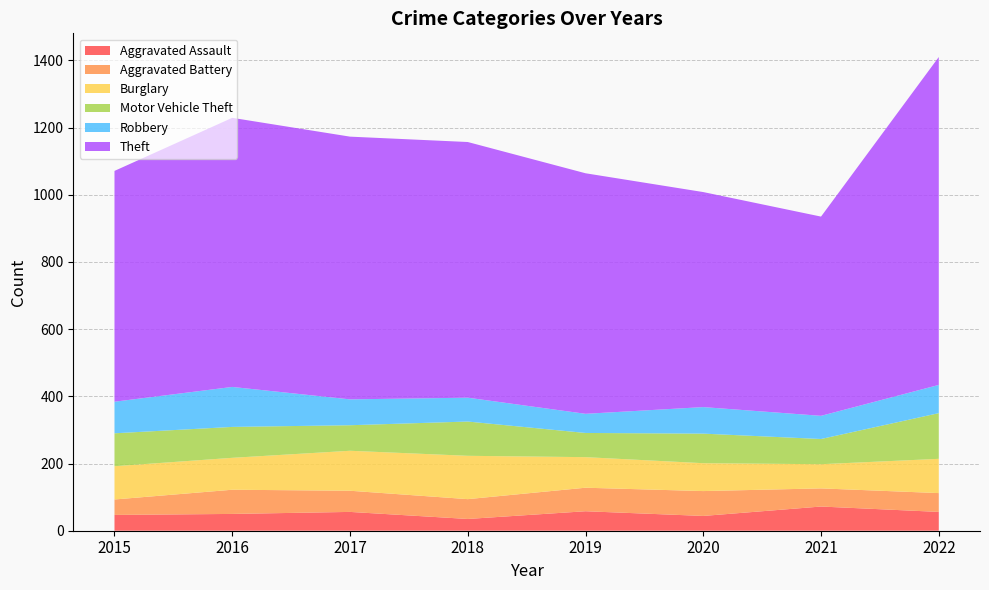

Reading left to right, transcribe all the data shown in this chart.

Aggravated Assault: 47	50	56	35	58	44	72	56
Aggravated Battery: 46	72	63	59	70	74	54	56
Burglary: 99	95	119	129	91	83	72	102
Motor Vehicle Theft: 98	92	76	102	72	88	75	136
Robbery: 94	119	77	71	57	79	69	84
Theft: 687	801	782	761	716	640	593	976